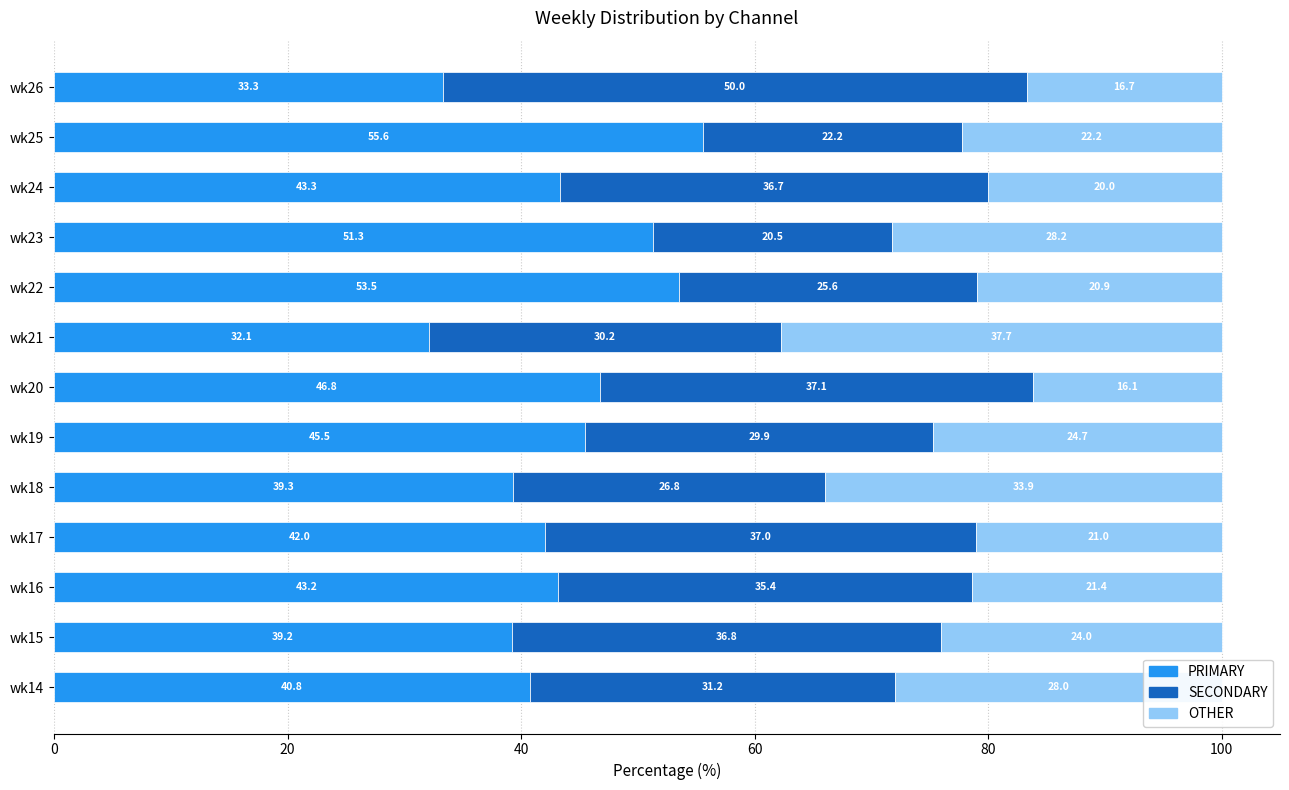

Where is PRIMARY nearest to the value 43?

wk16